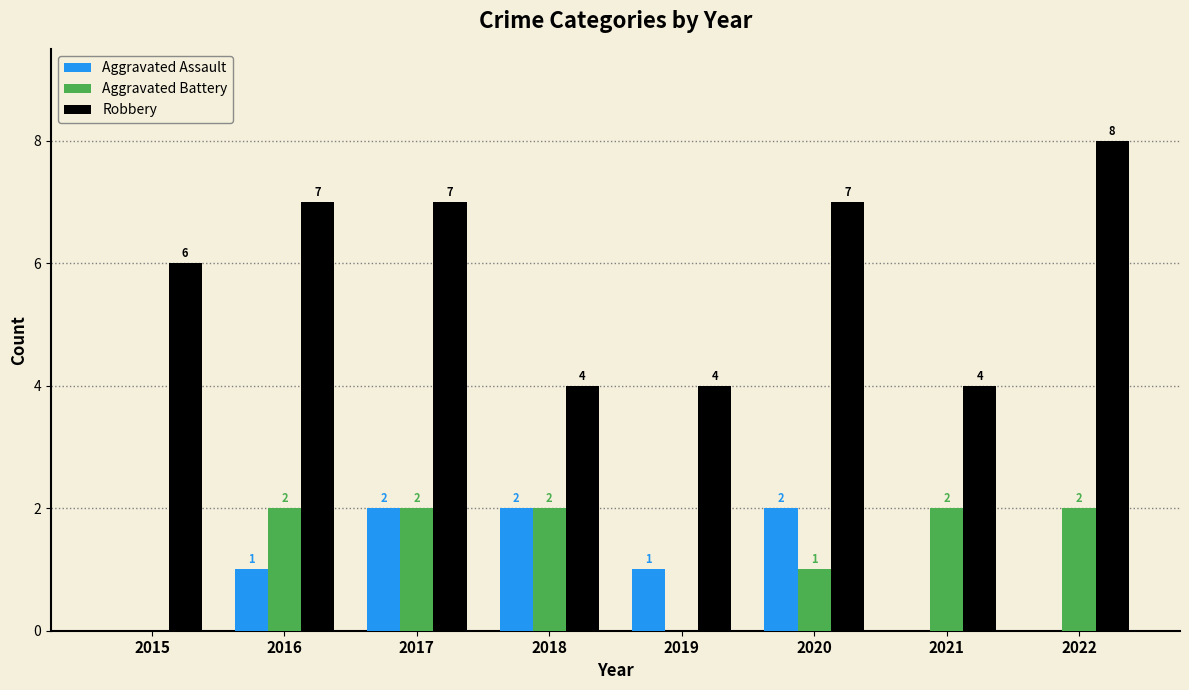

The value of Robbery at 2016 is 10. True or false?

False